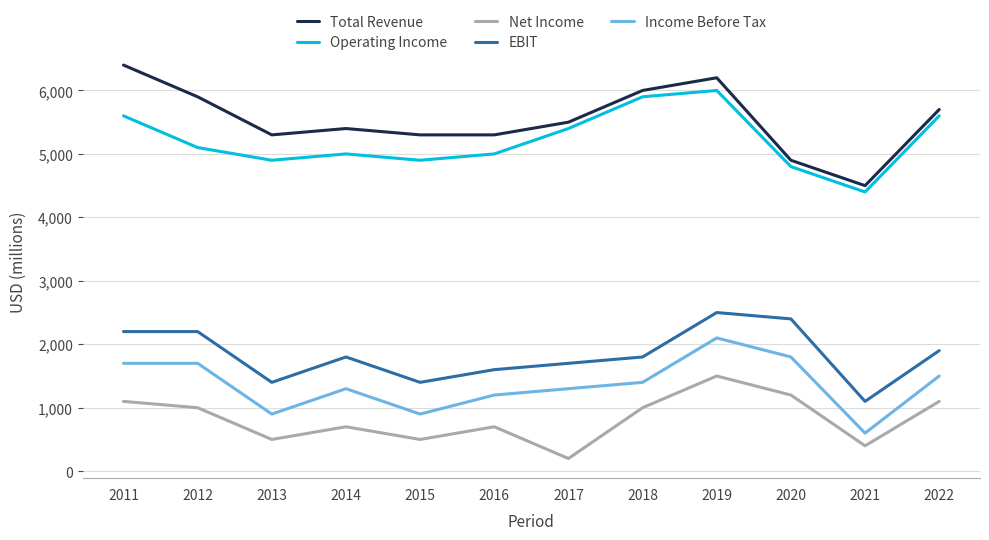

Which category has the highest value across all series?

2011